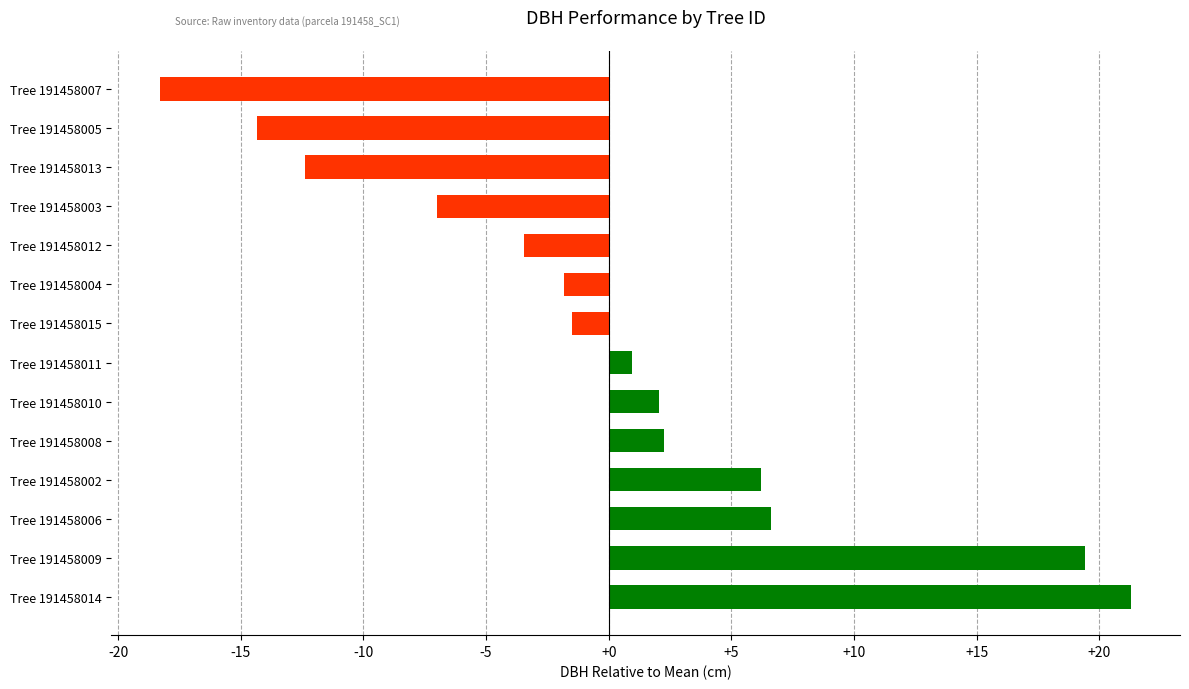

At which category does the chart reach its minimum across all series?

Tree 191458007